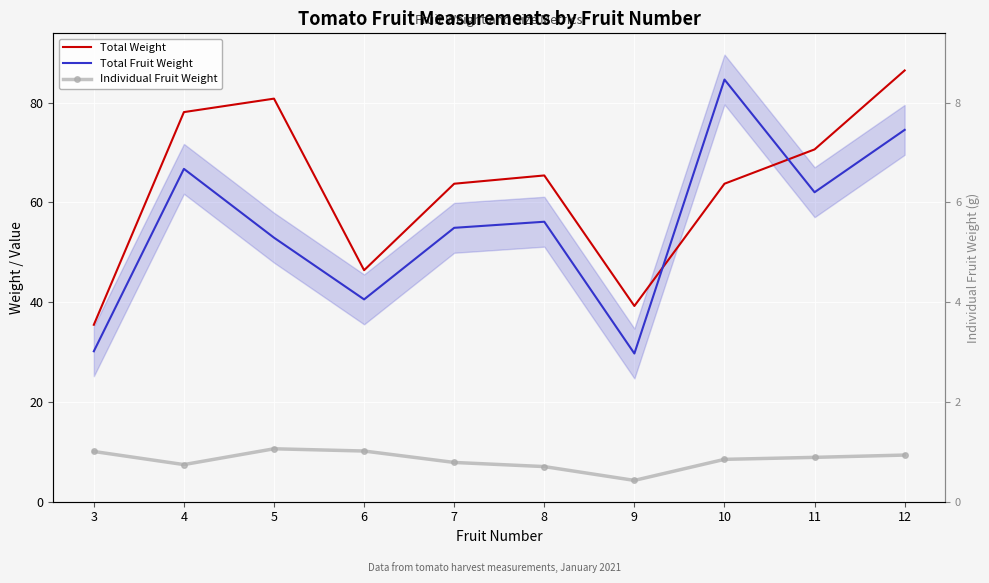

Rank the series at 4 from lowest to highest value.

Individual Fruit Weight, Total Fruit Weight, Total Weight